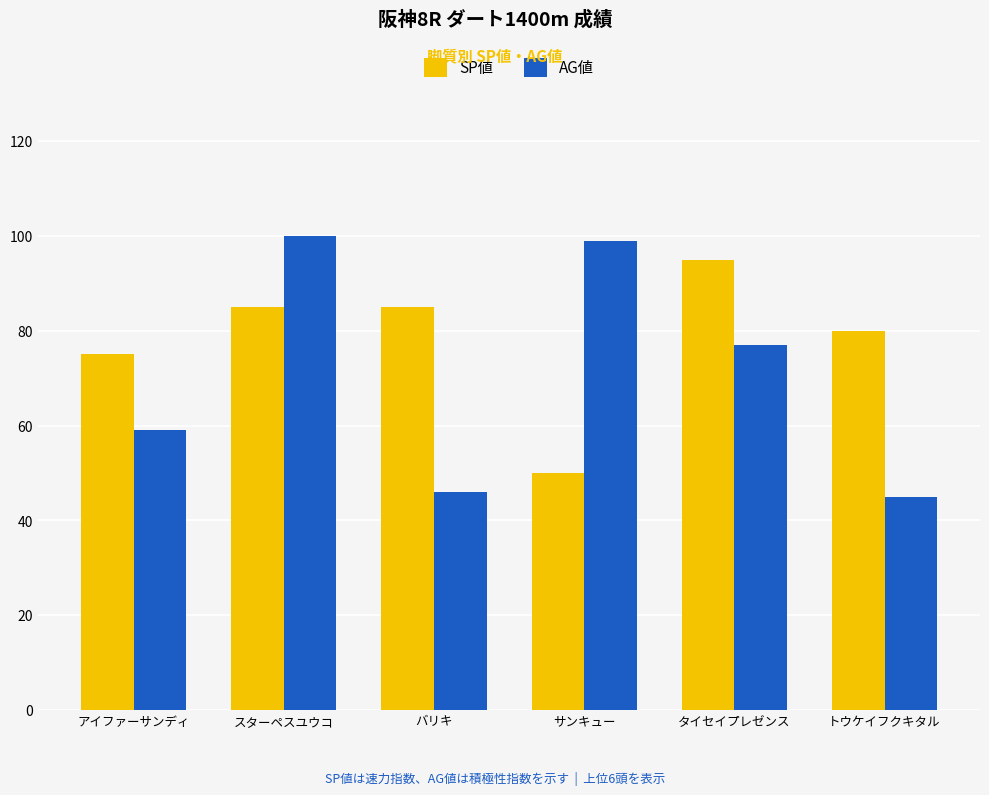

Where is AG値 nearest to the value 72?

タイセイプレゼンス